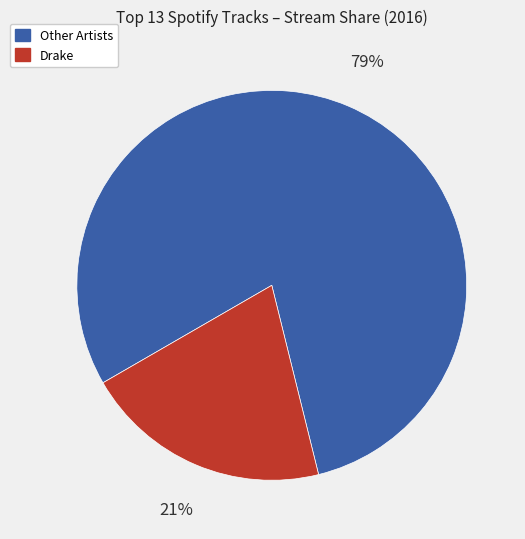

Is there any slice that represents more than half of the pie?

Yes